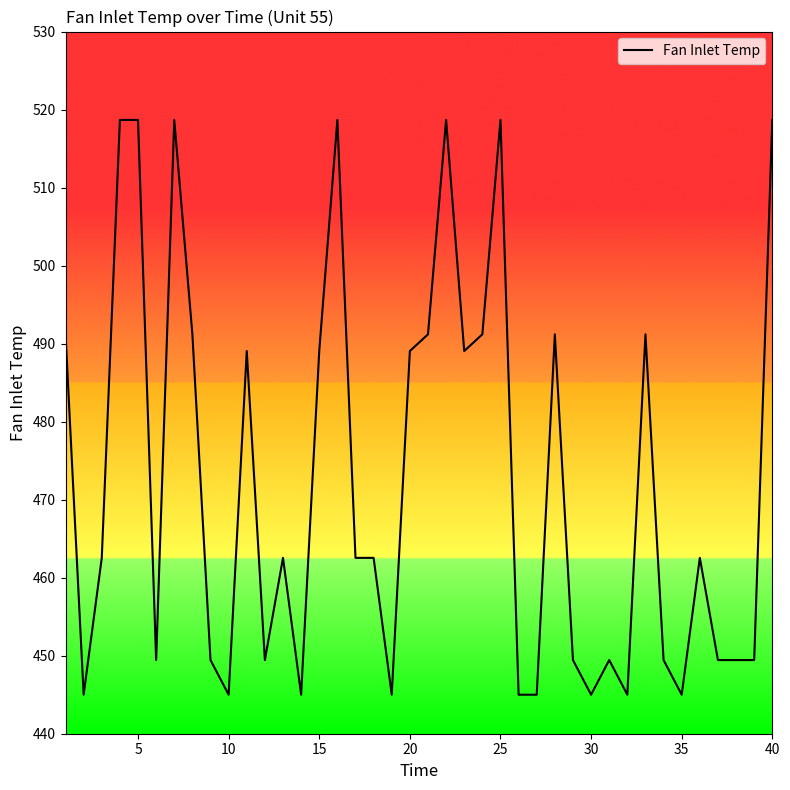

What is the difference between the maximum and minimum values?

73.7